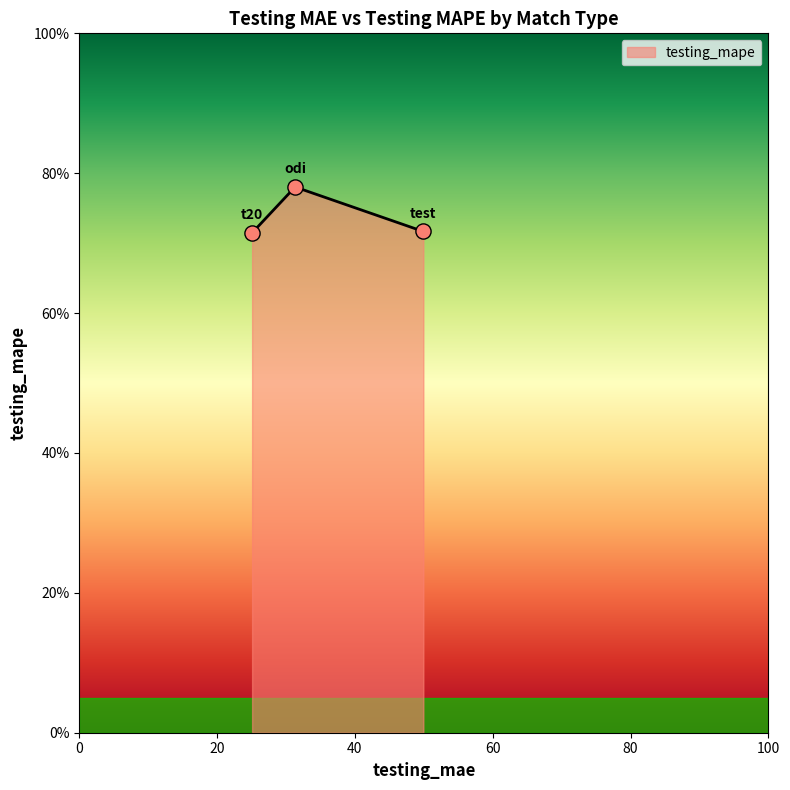

What is the change in value from t20 to odi?

+6.6